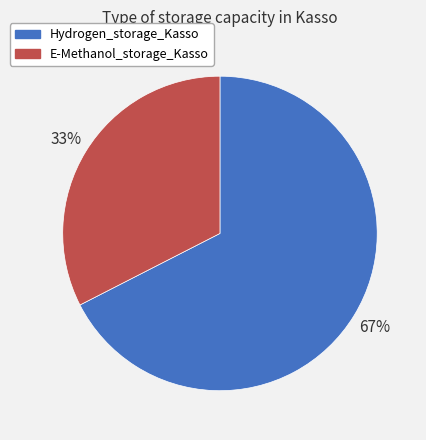

Which slice is the largest?

Hydrogen_storage_Kasso